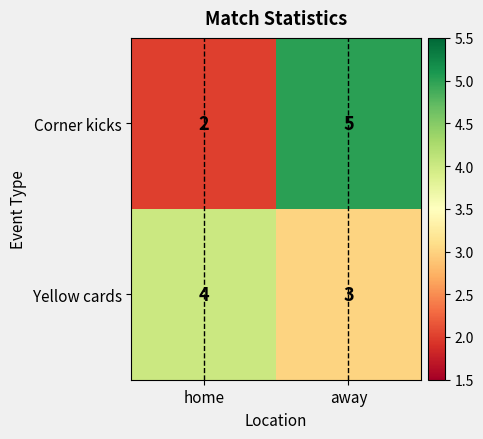

Read the Yellow cards value at away.

3